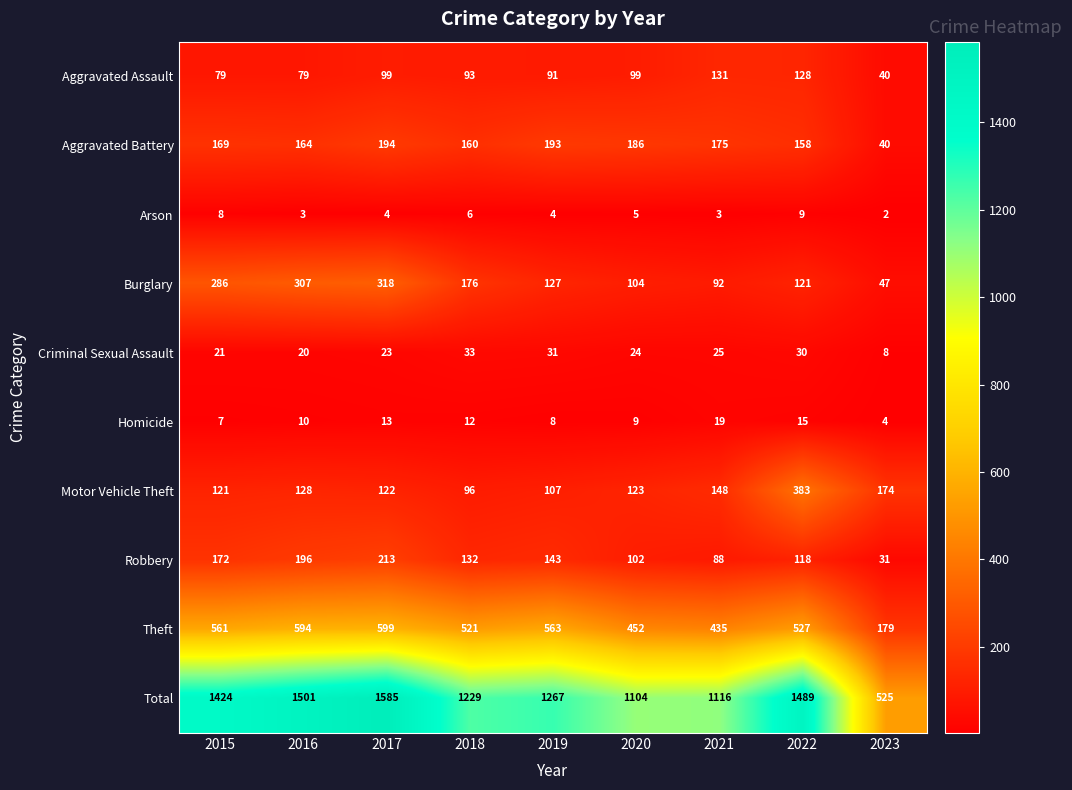

The Motor Vehicle Theft series shows 151 at 2019. True or false?

False